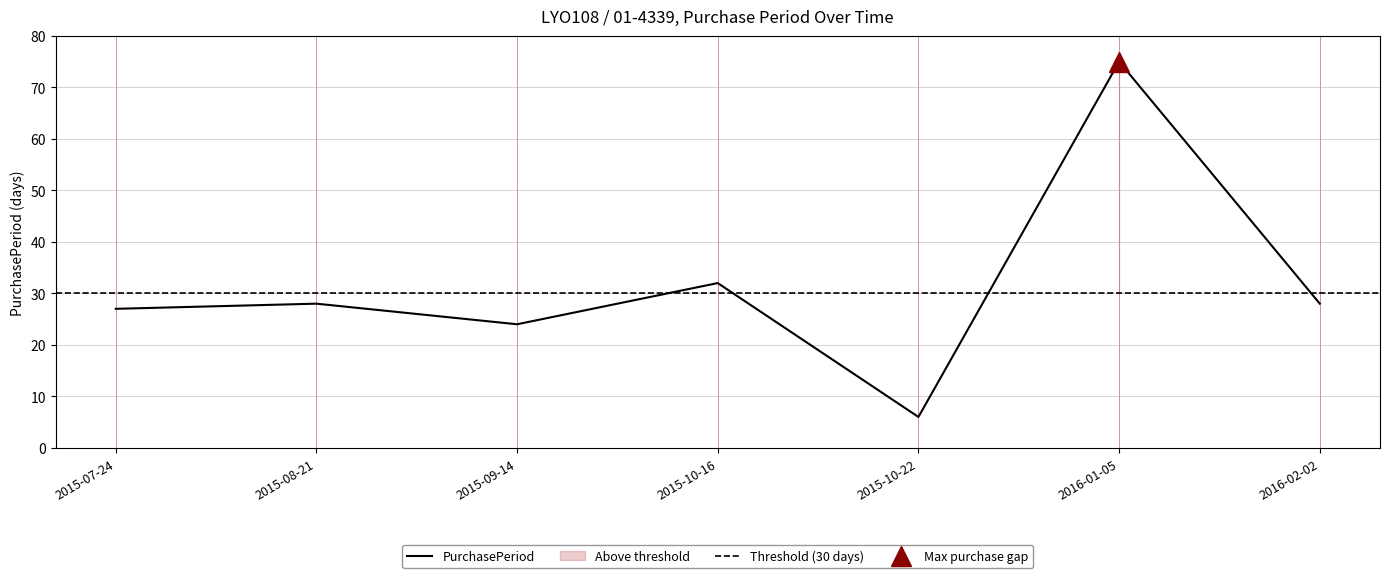

Is this an area chart (filled region under the line)?

No